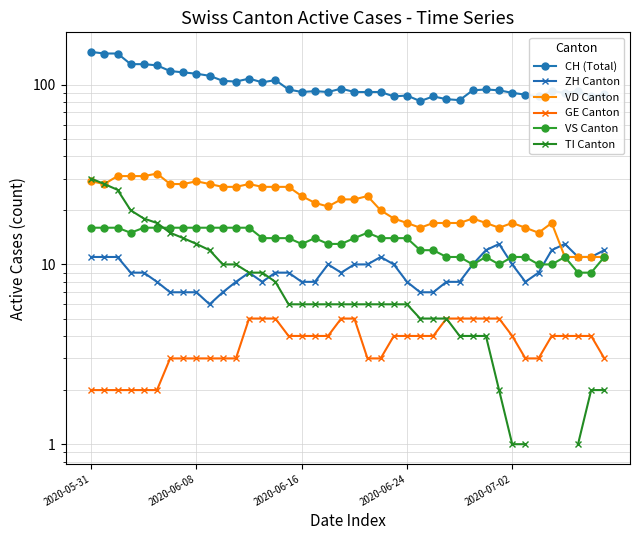

In CH (Total), how many points are lower than both neighbors (excluding endpoints)?

10